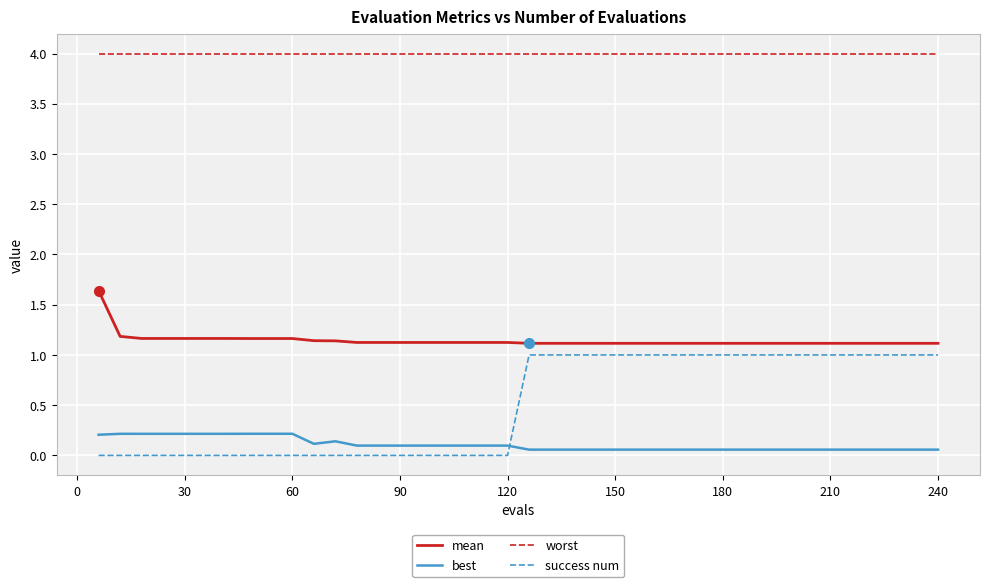

Rank the series by their maximum value, from lowest to highest.

best, success num, mean, worst